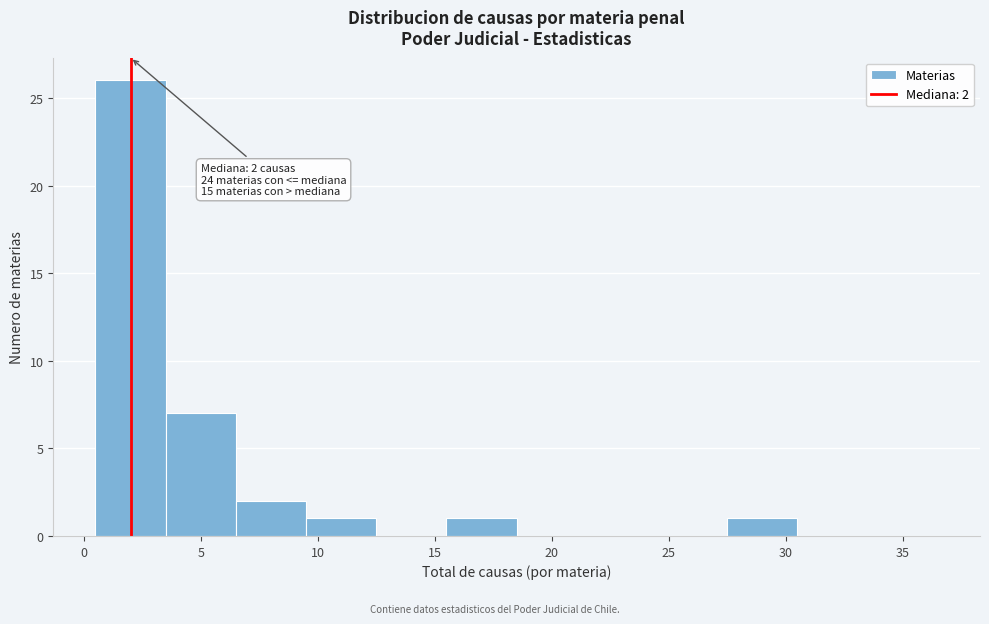

Which range on the x-axis has the tallest bar?

0.5 to 3.5